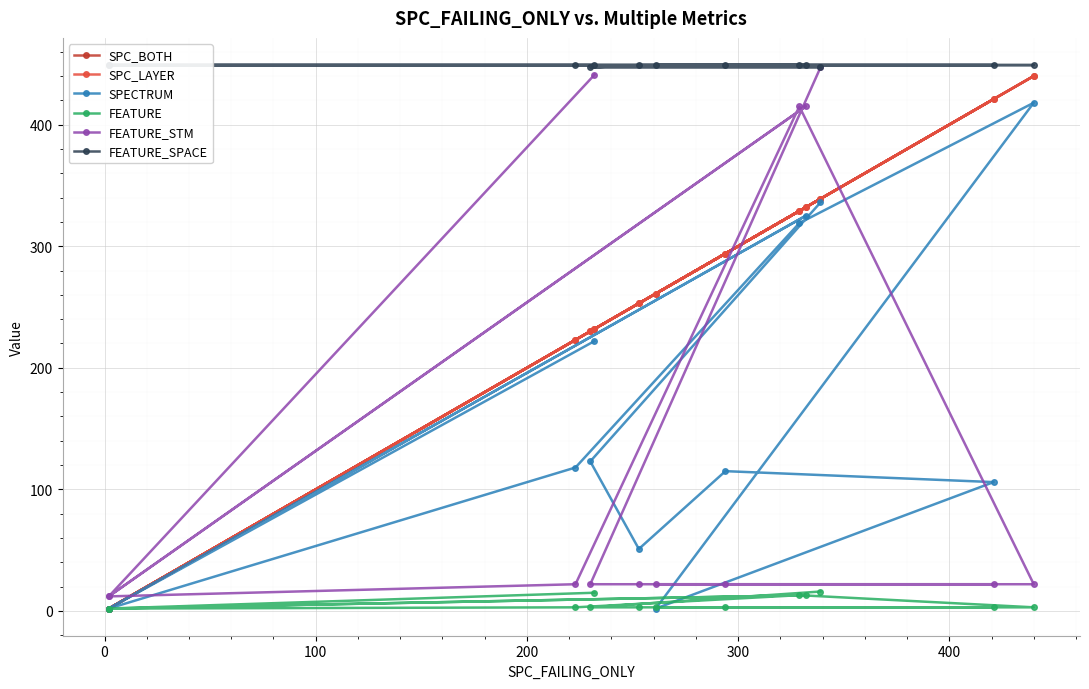

True or false: FEATURE and FEATURE_SPACE intersect in this chart.

False